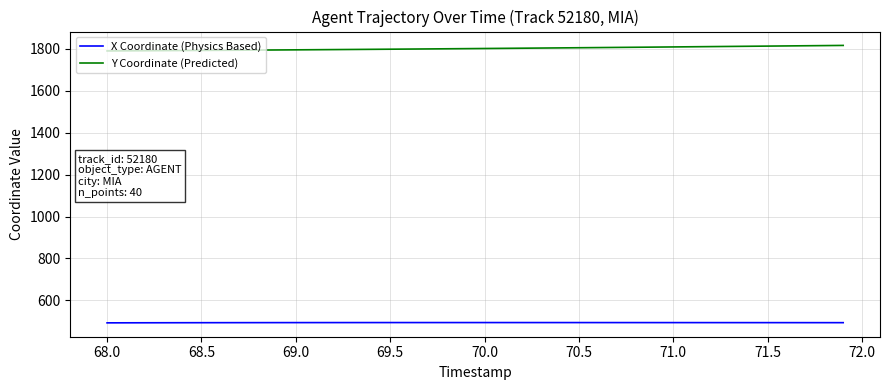

Which series has the largest total across all categories?

Y Coordinate (Predicted)